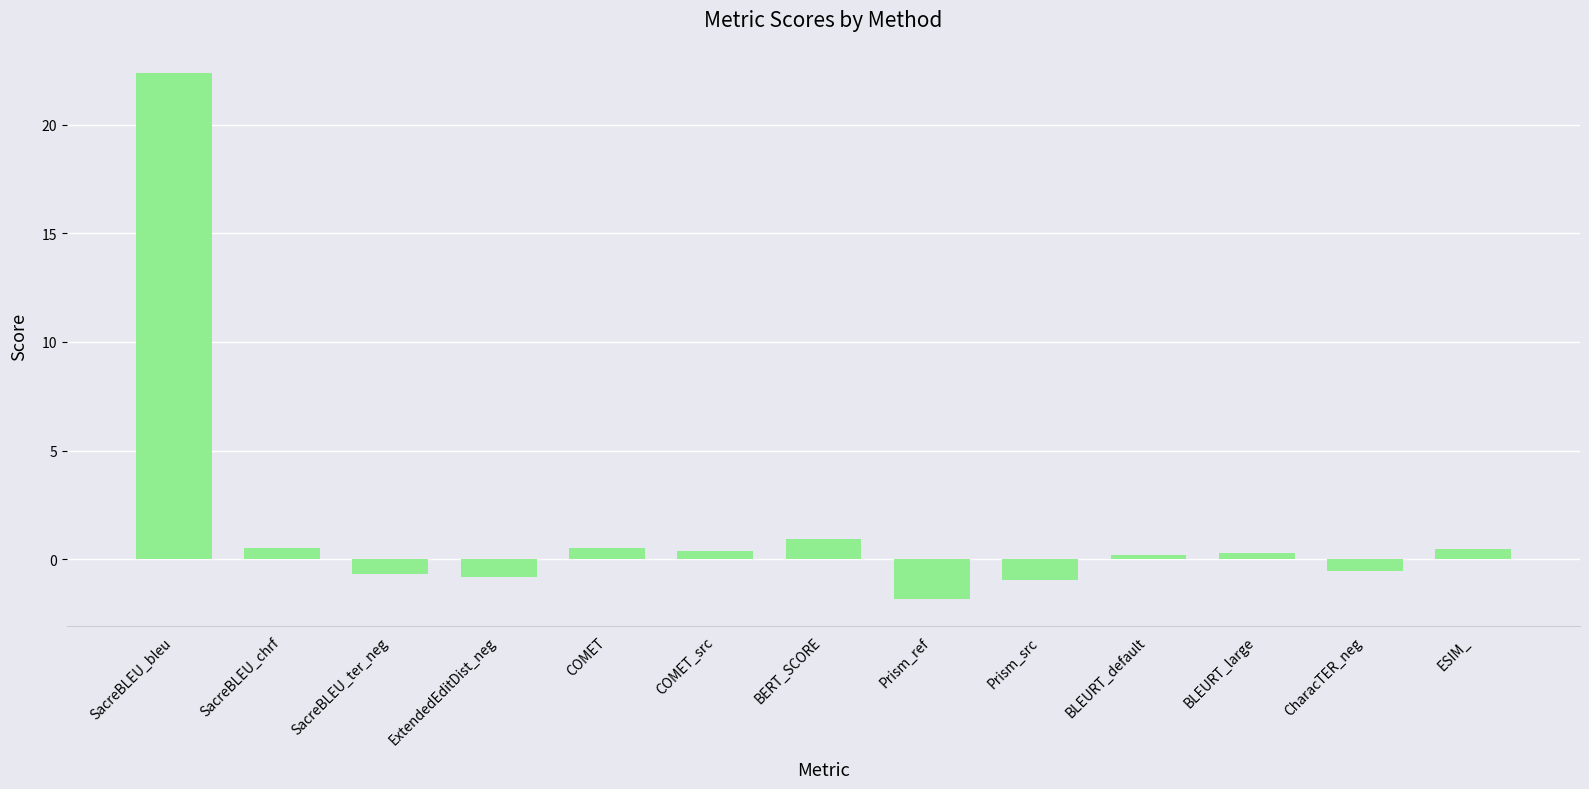

What is the label of the 6th bar from the left?

COMET_src